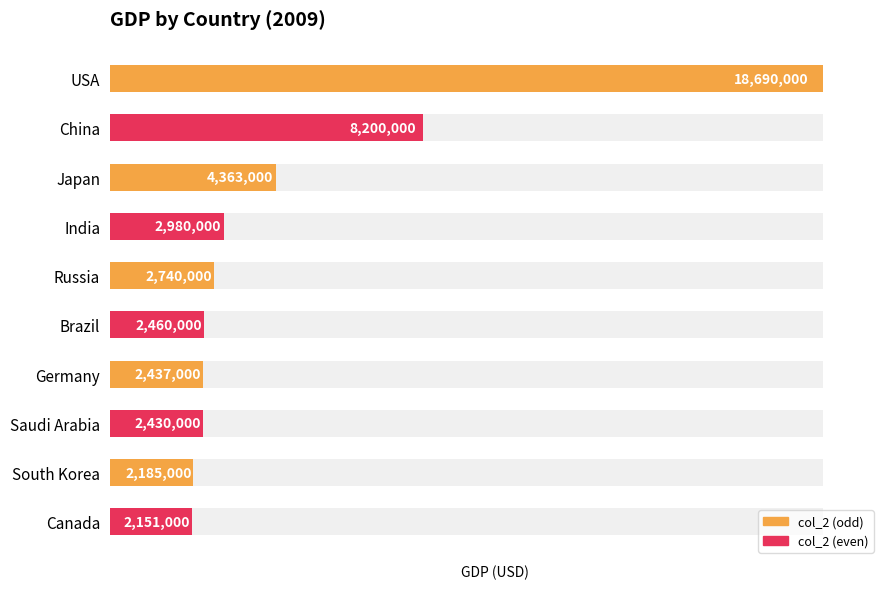

What is the maximum value shown in the chart?

18690000